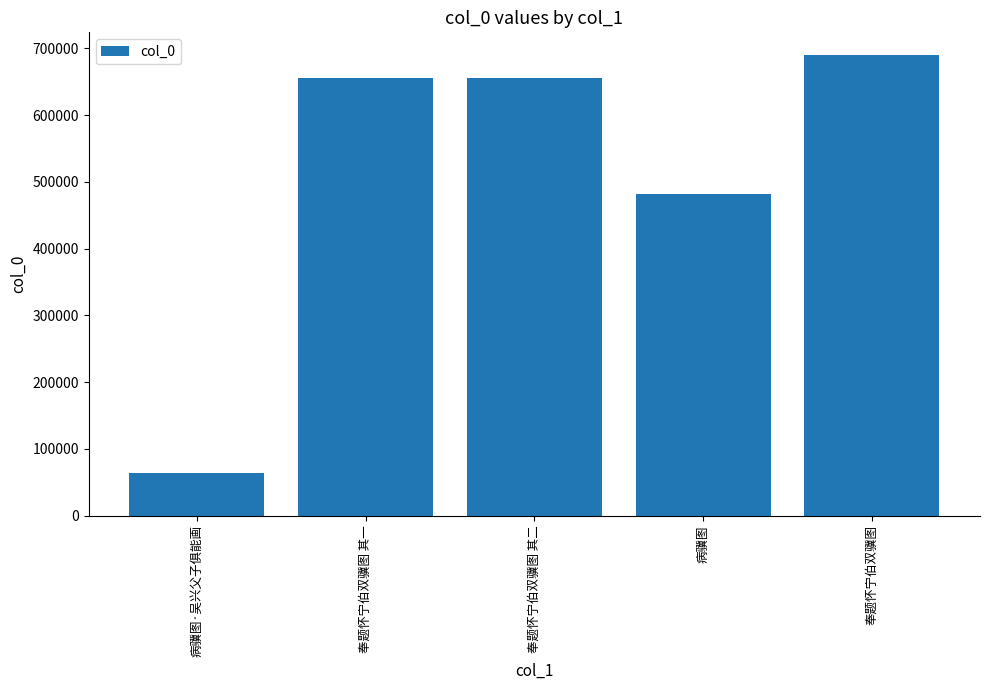

What is the smallest value displayed?

64688